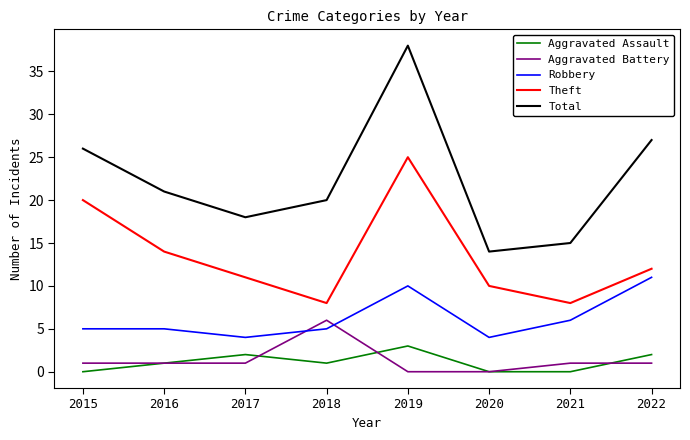

What is the spread (max minus min) of values at 2019?

38